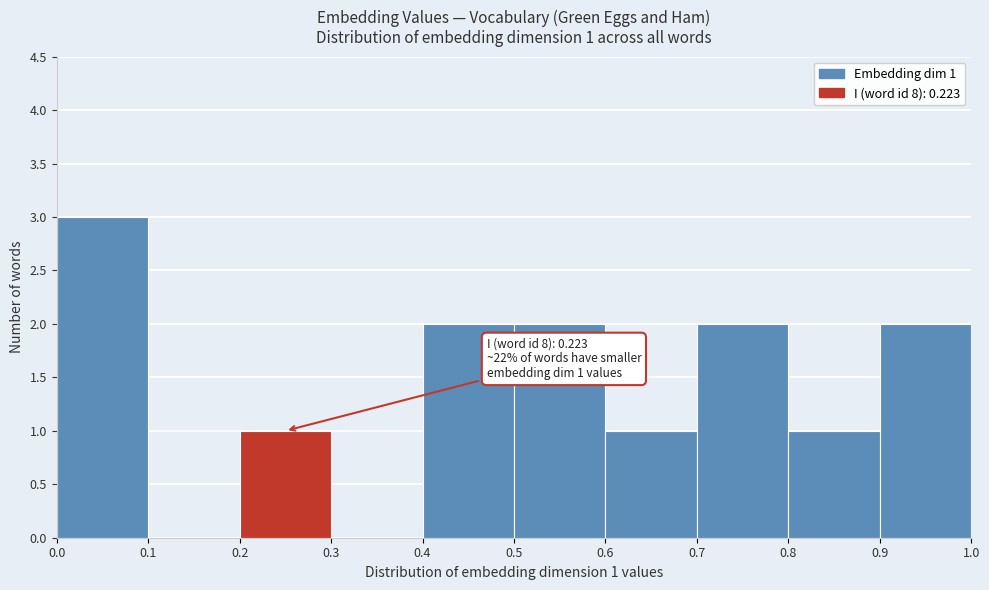

Over which range of the x-axis is the bar tallest?

0.0 to 0.1